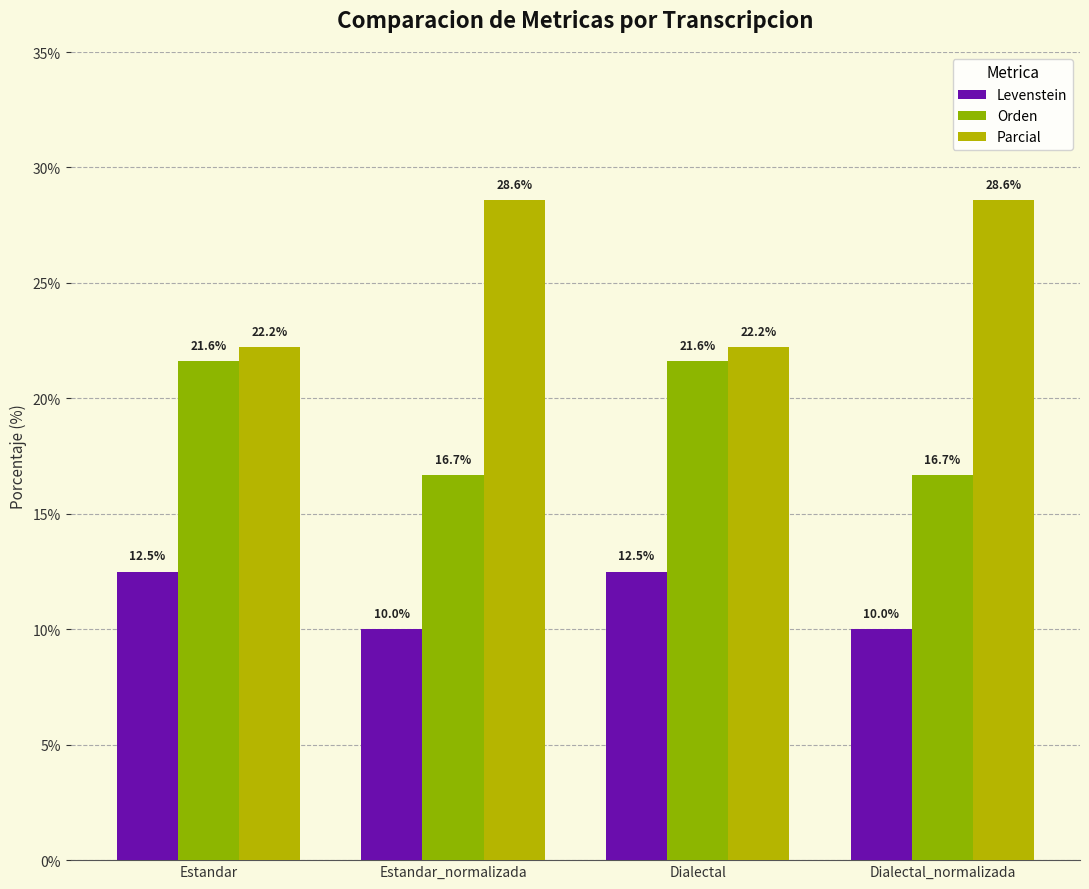

Is it true that Orden equals 27.3 at Dialectal_normalizada?

False